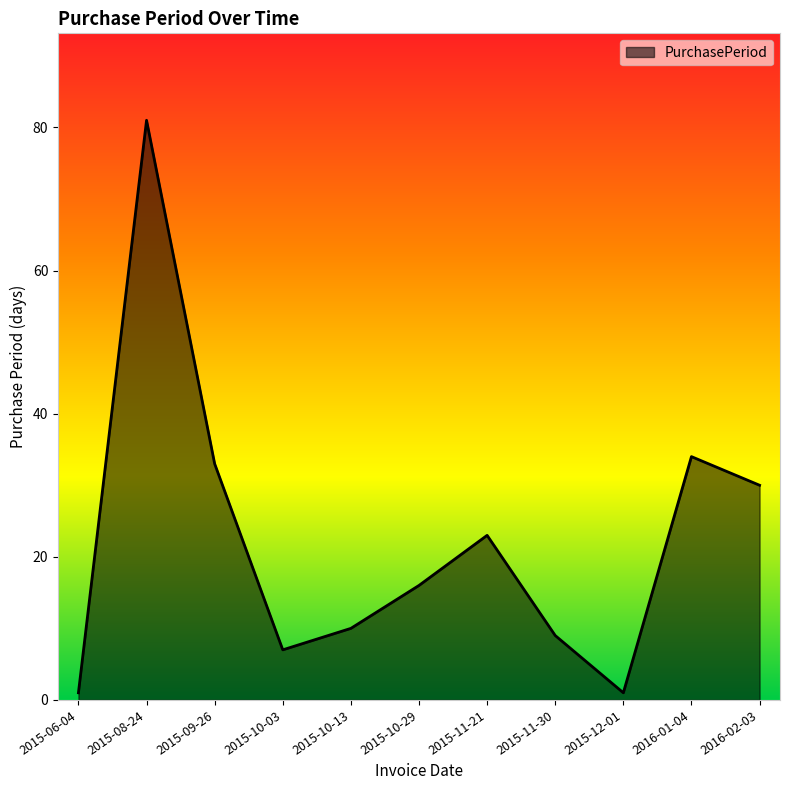

What is the greatest value displayed?

81